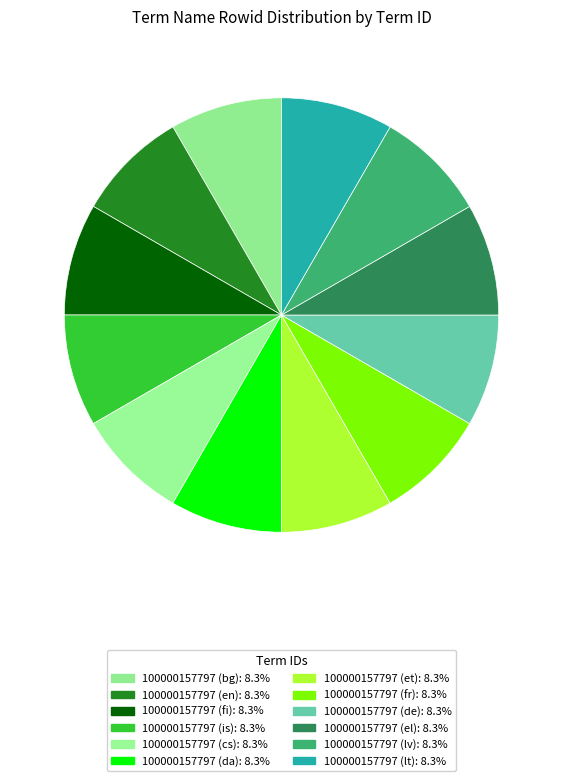

Rank the categories by value from highest to lowest.

100000157797 (lt), 100000157797 (lv), 100000157797 (el), 100000157797 (de), 100000157797 (fr), 100000157797 (et), 100000157797 (da), 100000157797 (cs), 100000157797 (is), 100000157797 (fi), 100000157797 (en), 100000157797 (bg)